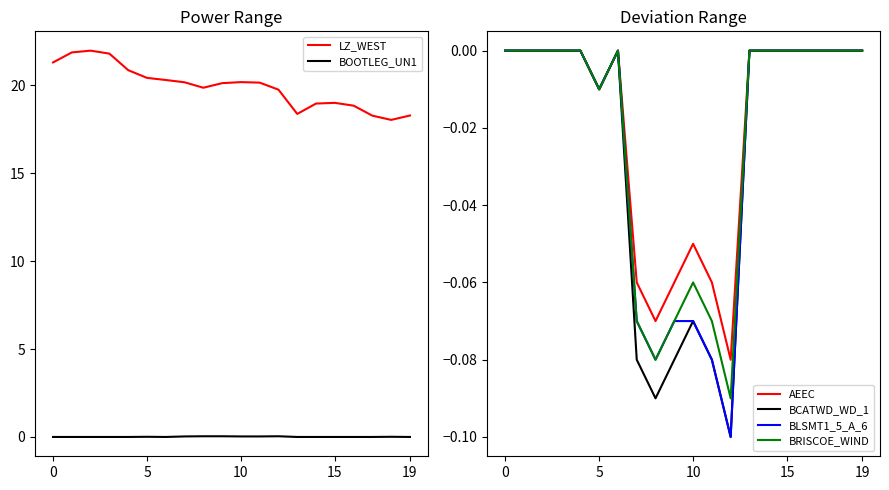

What is the total value across all series at 12?

19.4